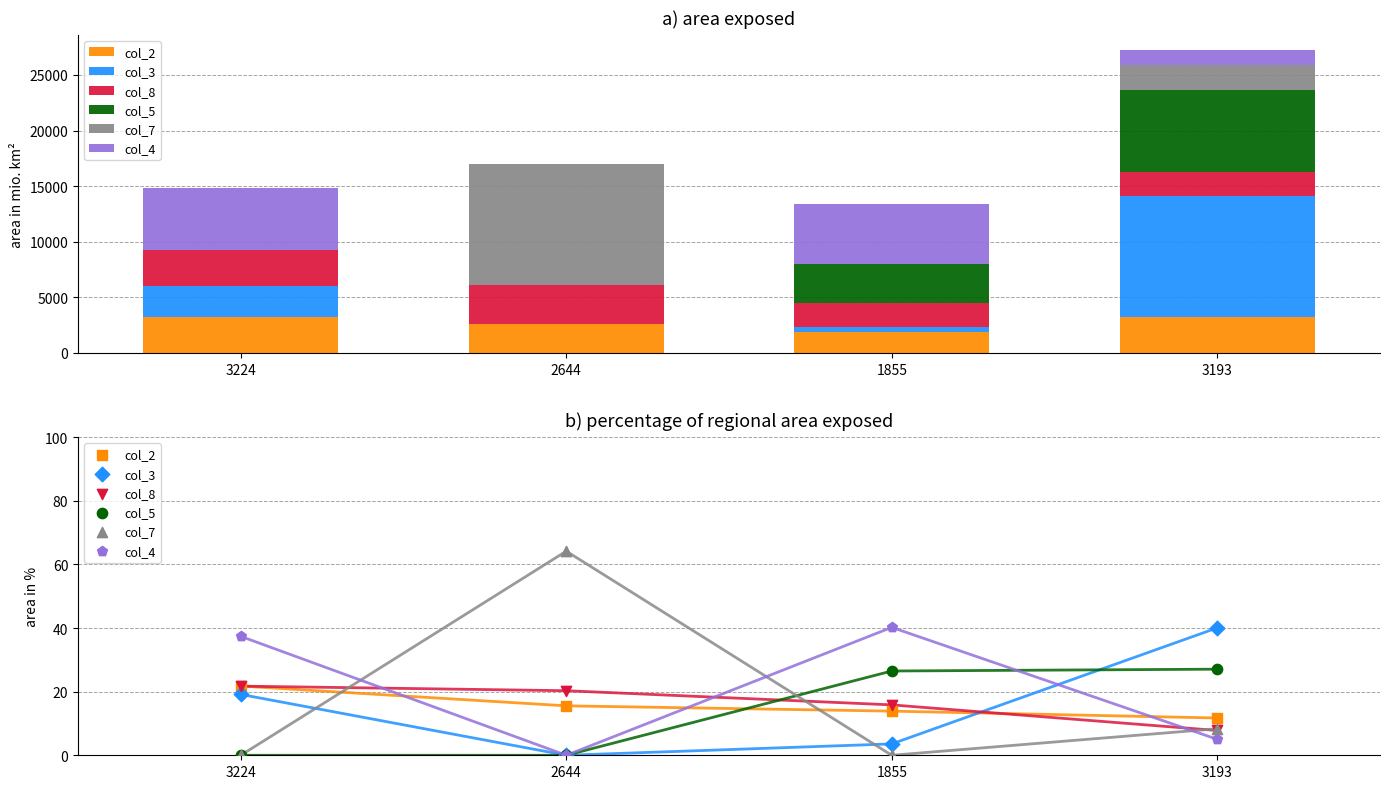

Which series has the largest total across all categories?

col_4